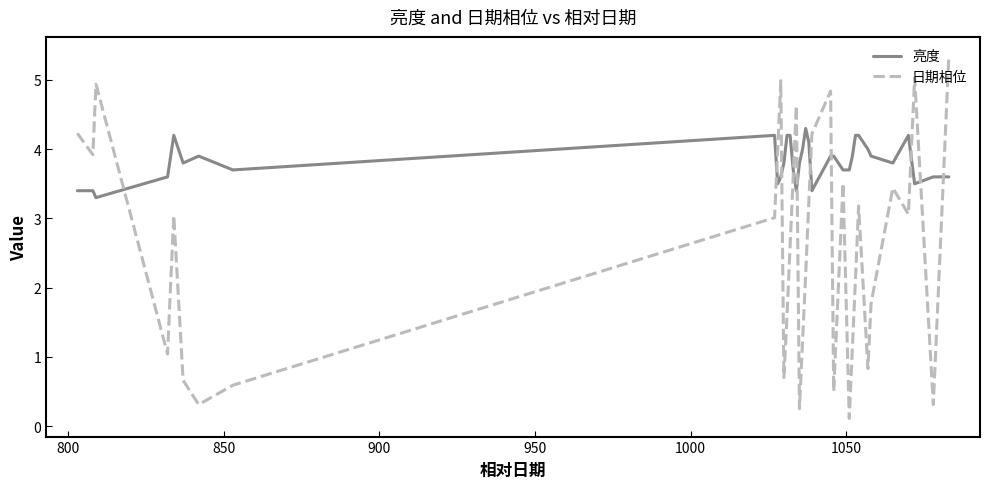

How many times do 亮度 and 日期相位 cross each other?

10